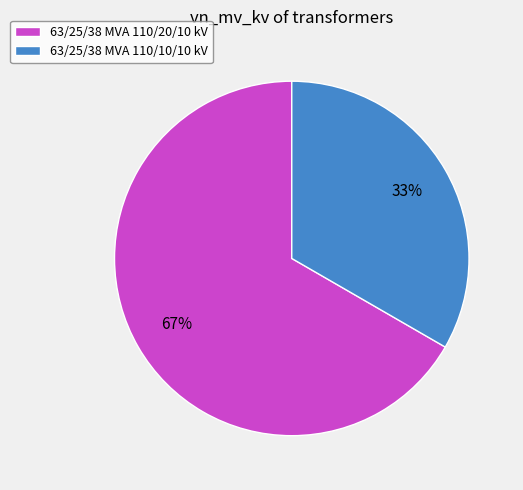

Combined, do 63/25/38 MVA 110/10/10 kV and 63/25/38 MVA 110/20/10 kV account for over 50%?

Yes